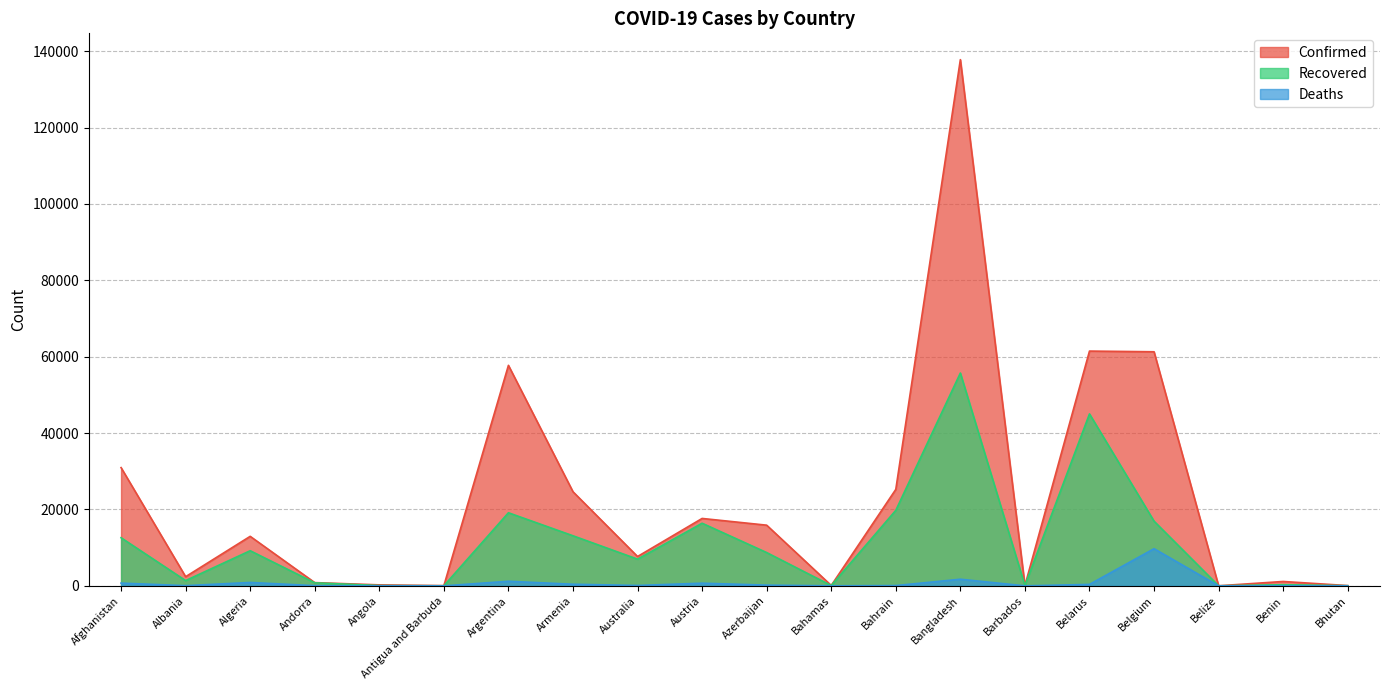

Reading left to right, transcribe all the data shown in this chart.

Confirmed: 30967	2402	12968	855	259	65	57744	24645	7686	17654	15890	104	25267	137787	97	61475	61295	24	1149	76
Recovered: 12604	1384	9202	799	81	22	19143	13116	6993	16401	8719	87	19781	55727	90	45027	16941	18	306	38
Deaths: 721	55	892	52	10	3	1207	426	104	702	193	11	78	1738	7	383	9732	2	16	0